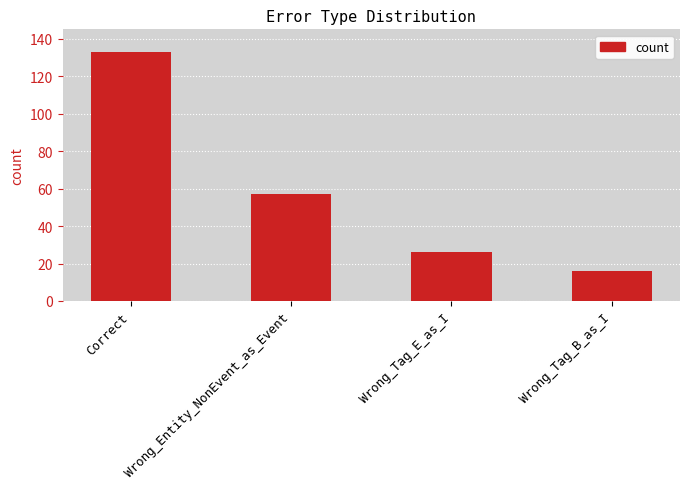

What is the change in value from Wrong_Entity_NonEvent_as_Event to Wrong_Tag_E_as_I?

-31